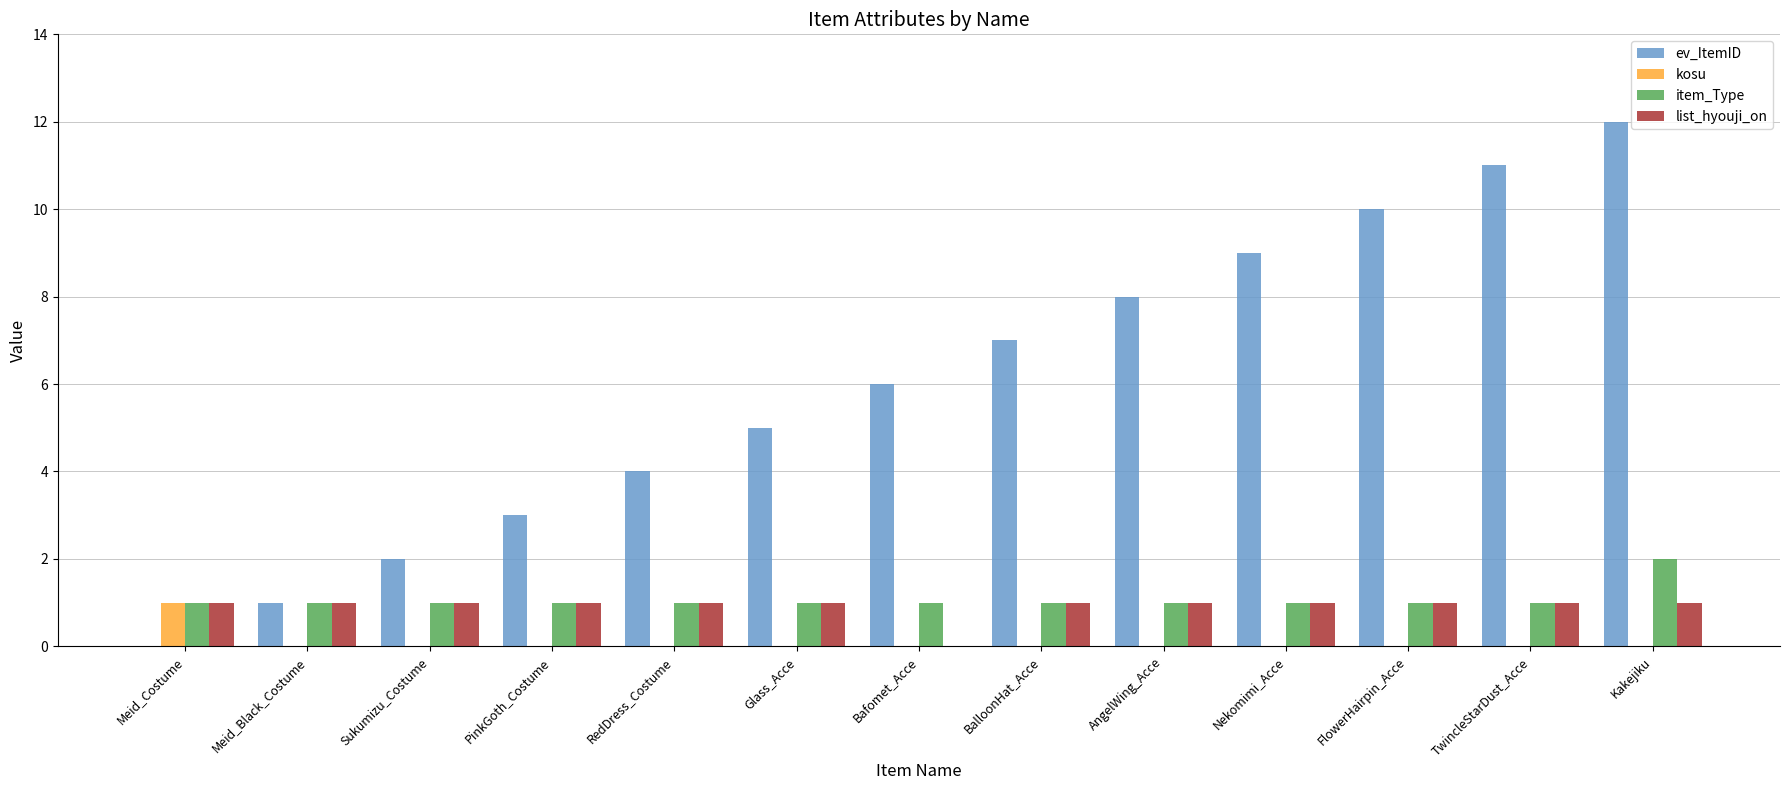

Read the item_Type value at FlowerHairpin_Acce.

1